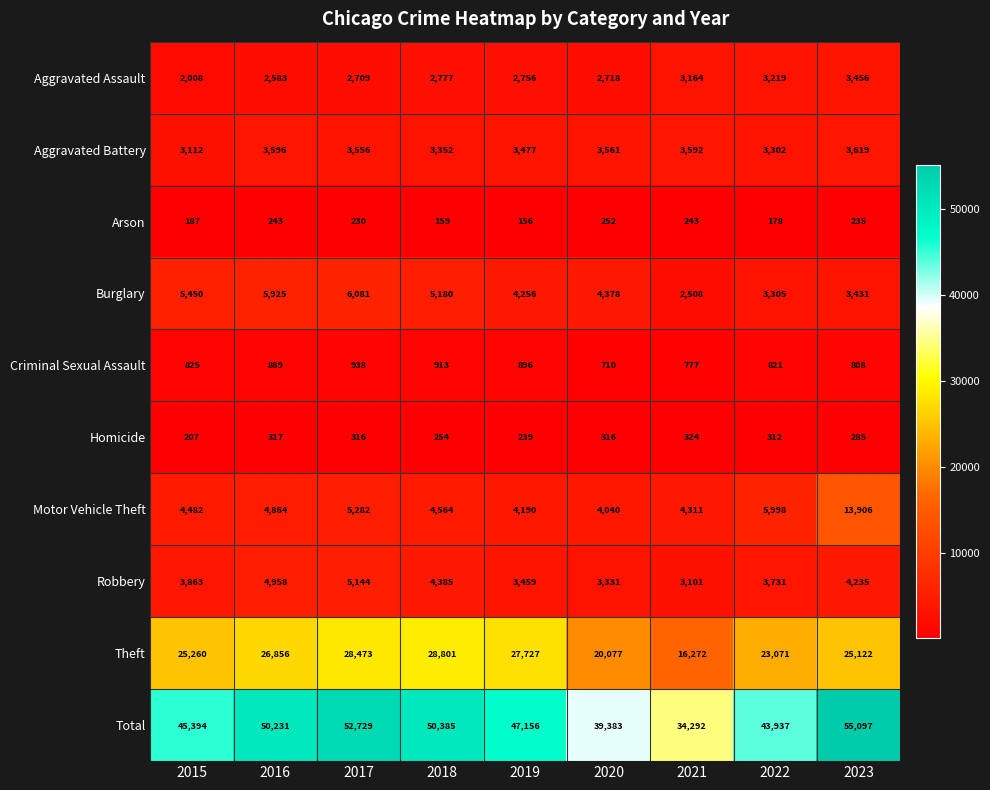

What is the difference between the maximum and minimum values in the Criminal Sexual Assault series?

228